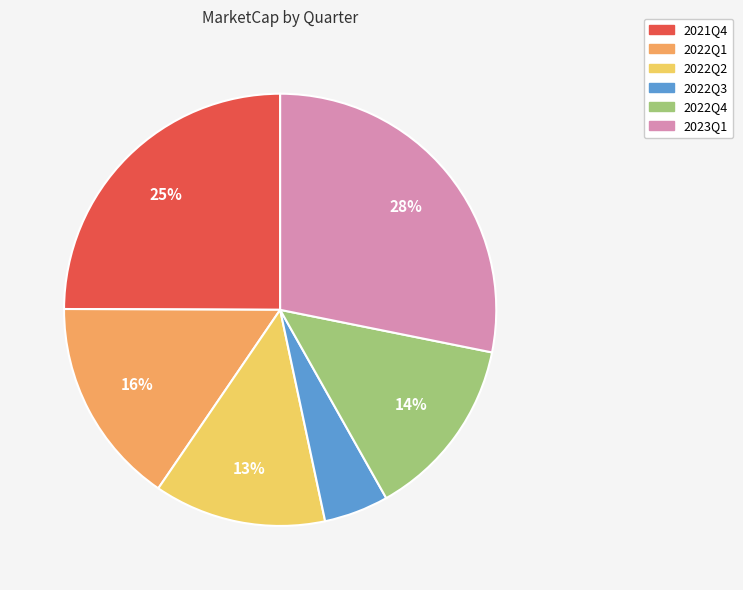

Which slice is the smallest?

2022Q3